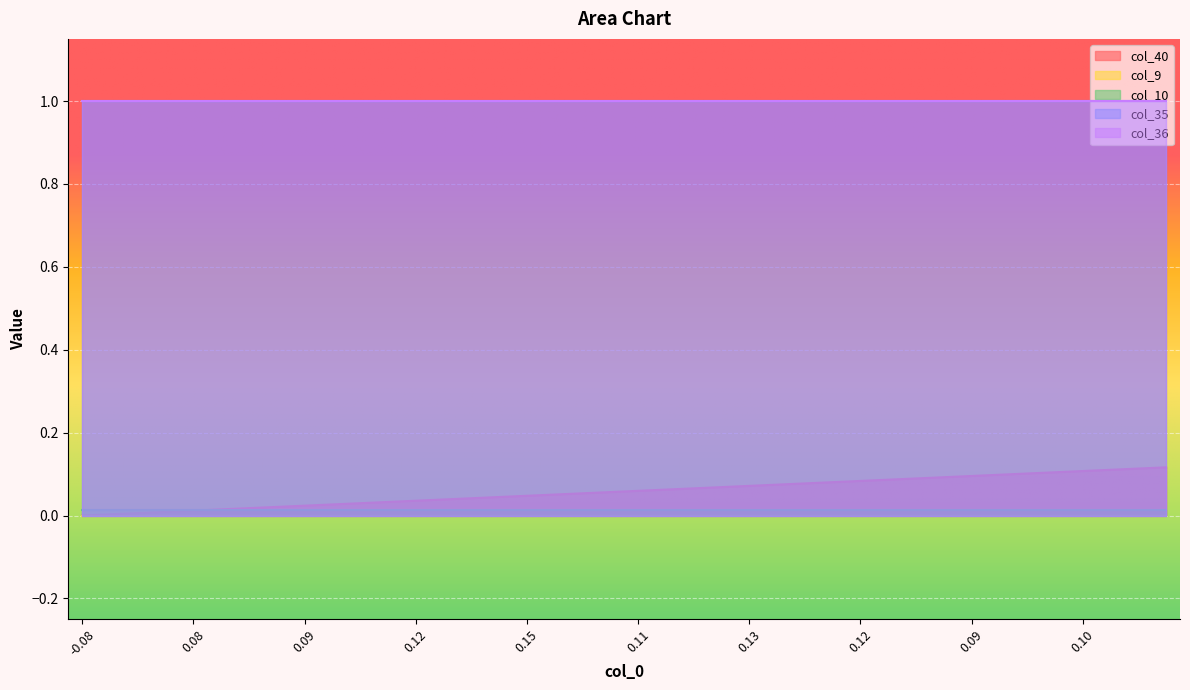

Does the chart display data point markers on the line(s)?

No